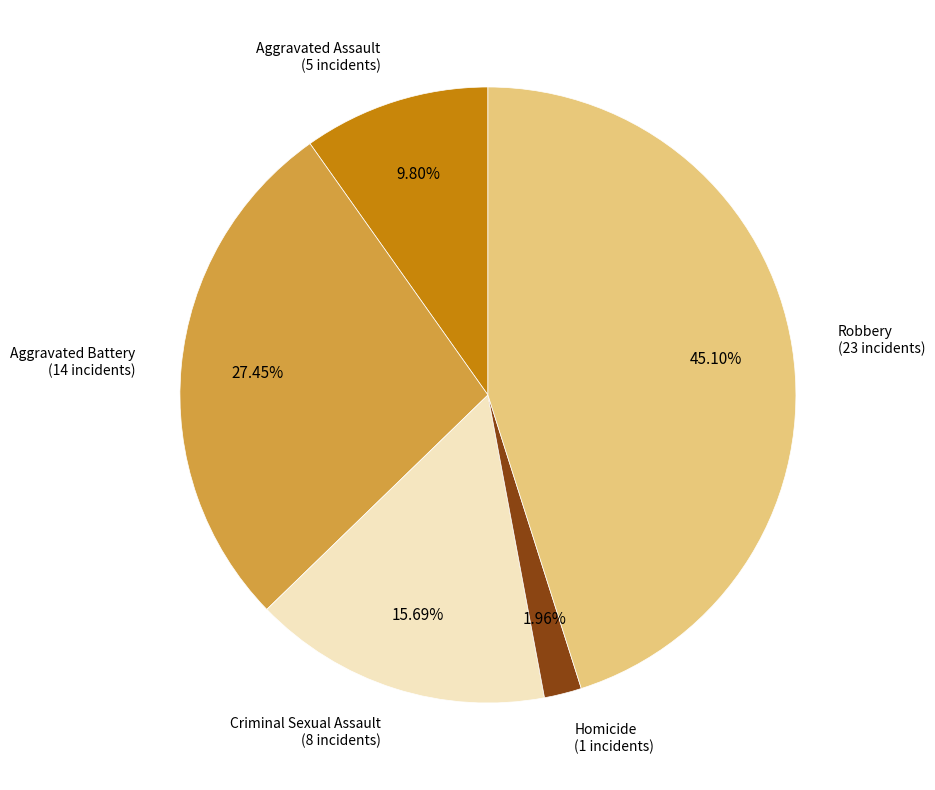

Combined, do Aggravated Battery and Criminal Sexual Assault account for over 50%?

No